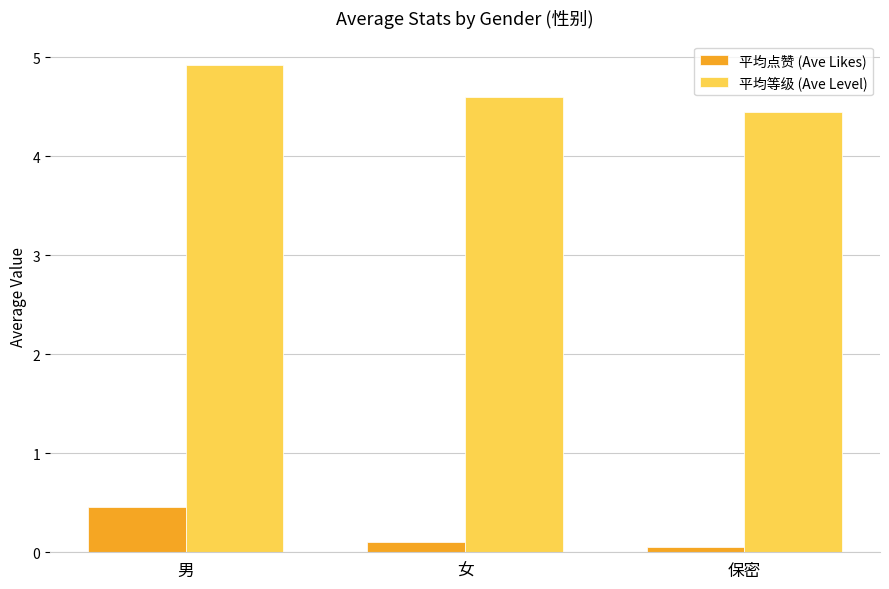

What is the highest value of the 平均等级 (Ave Level) series?

4.9